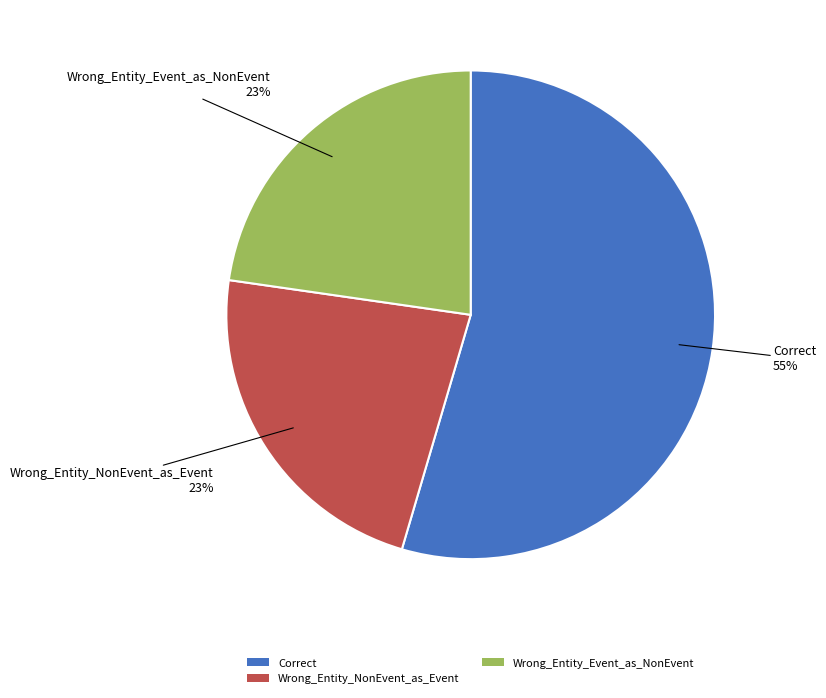

The Wrong_Entity_NonEvent_as_Event slice represents 23% of the pie. True or false?

True